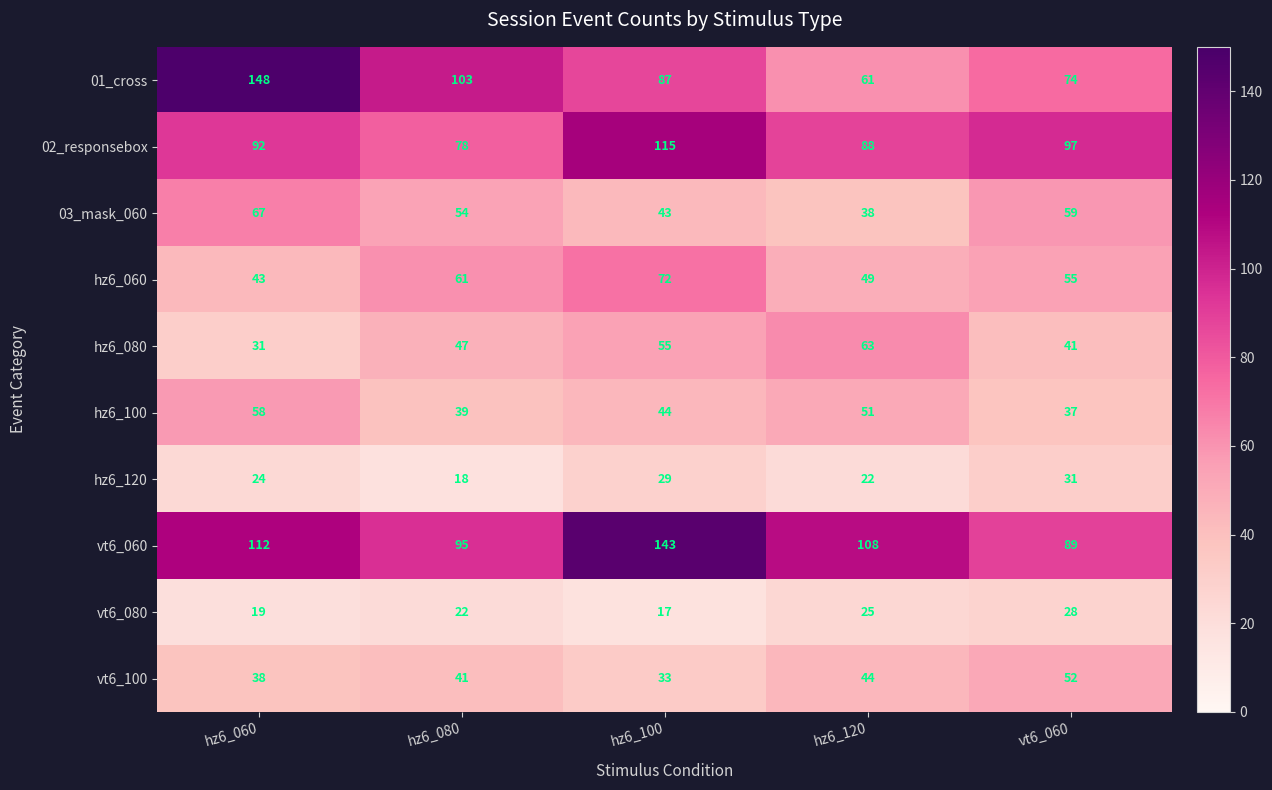

How many series are shown in this chart?

10